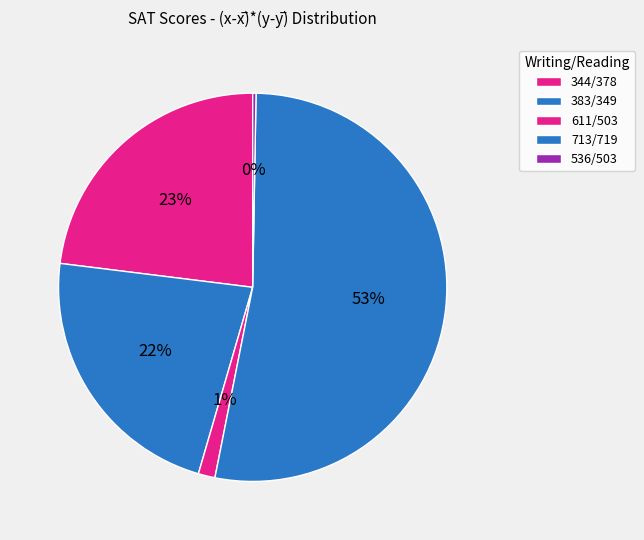

To the nearest percent, what portion does 713/719 represent?

53%